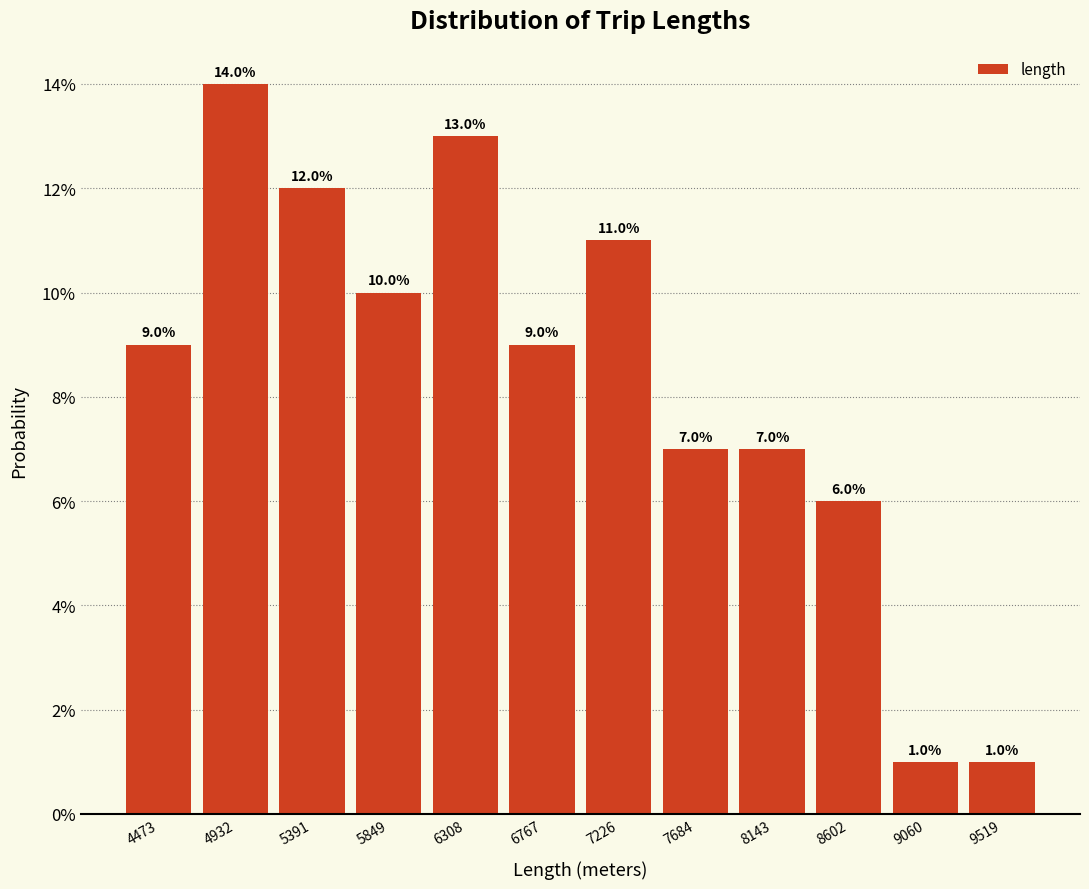

What is the height of the bar covering 6100 to 6550 on the x-axis? The bar edges are not printed on the chart, so give them approximately, as read against the axis.

13.0